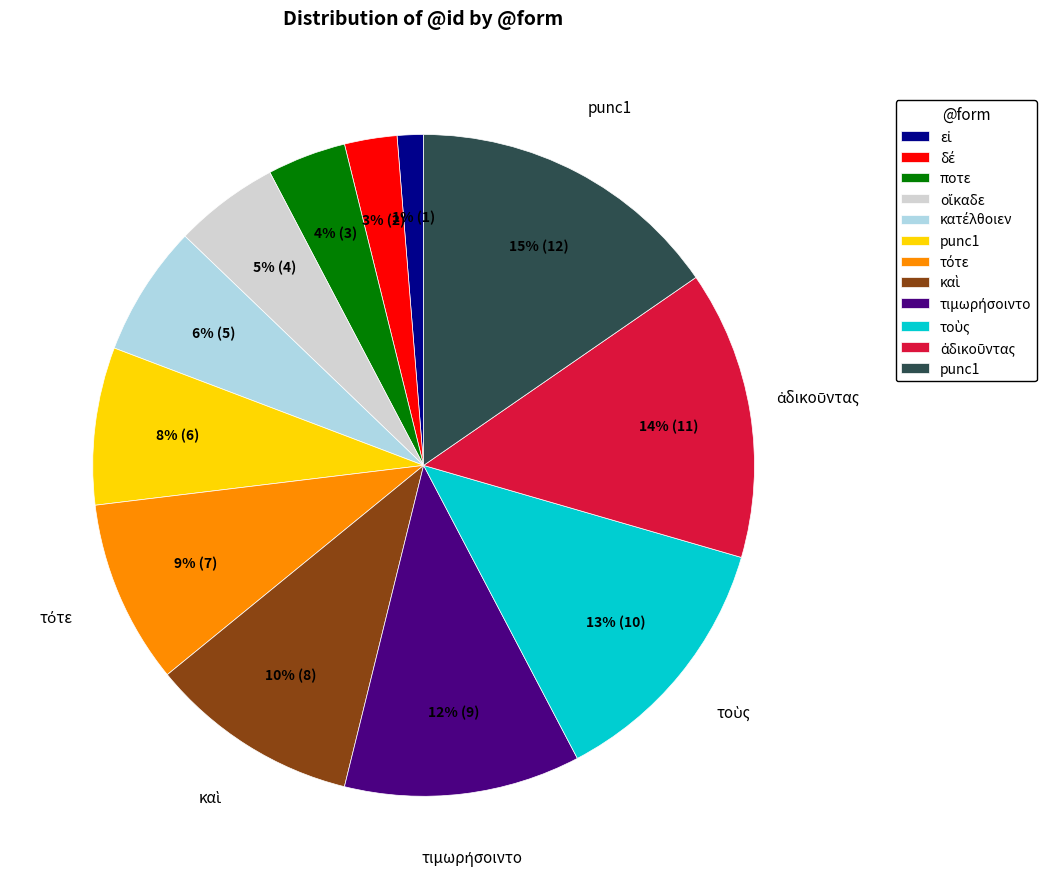

To the nearest percent, what is the difference between the largest and smallest slice percentages?

14%